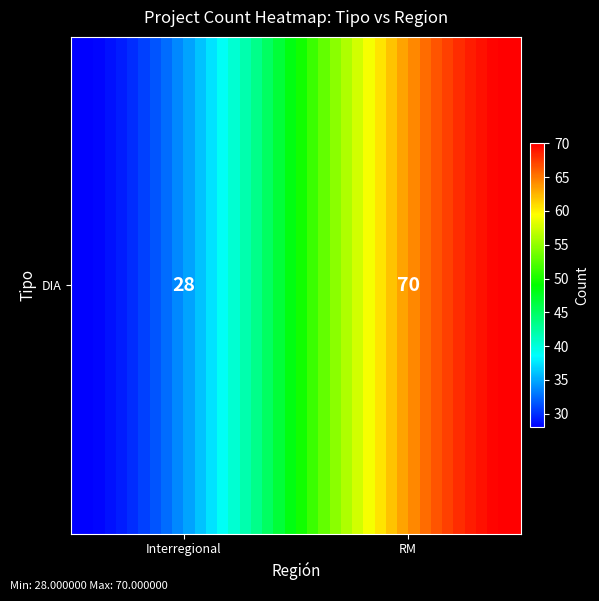

What is the greatest value displayed?

70.0